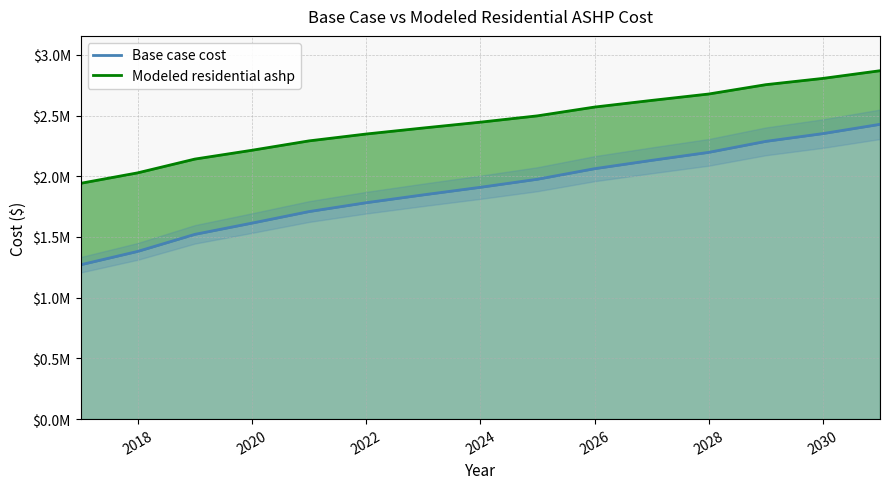

What is the label of the 2nd point from the left?

2018